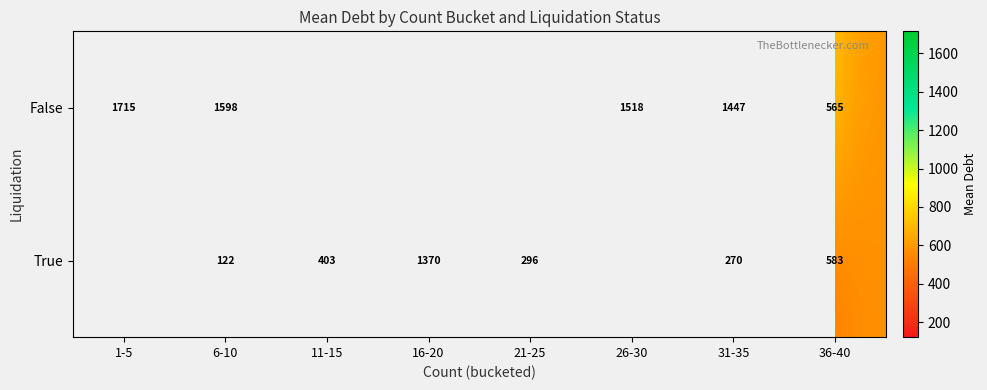

What is the difference between the maximum and minimum values in the False series?

1149.9